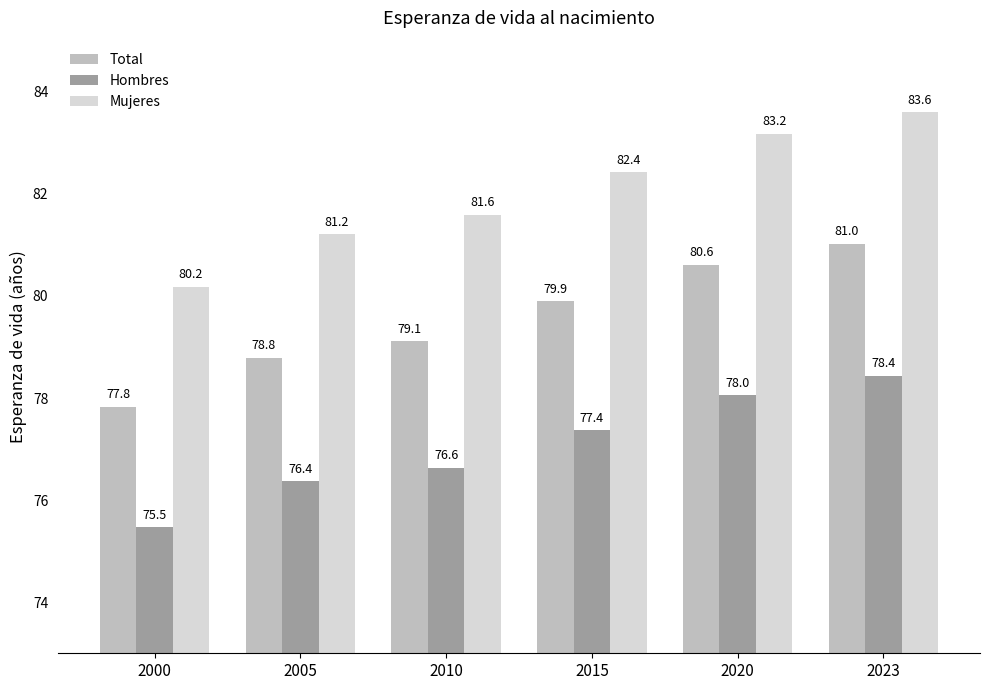

How many bars are there in each group?

3